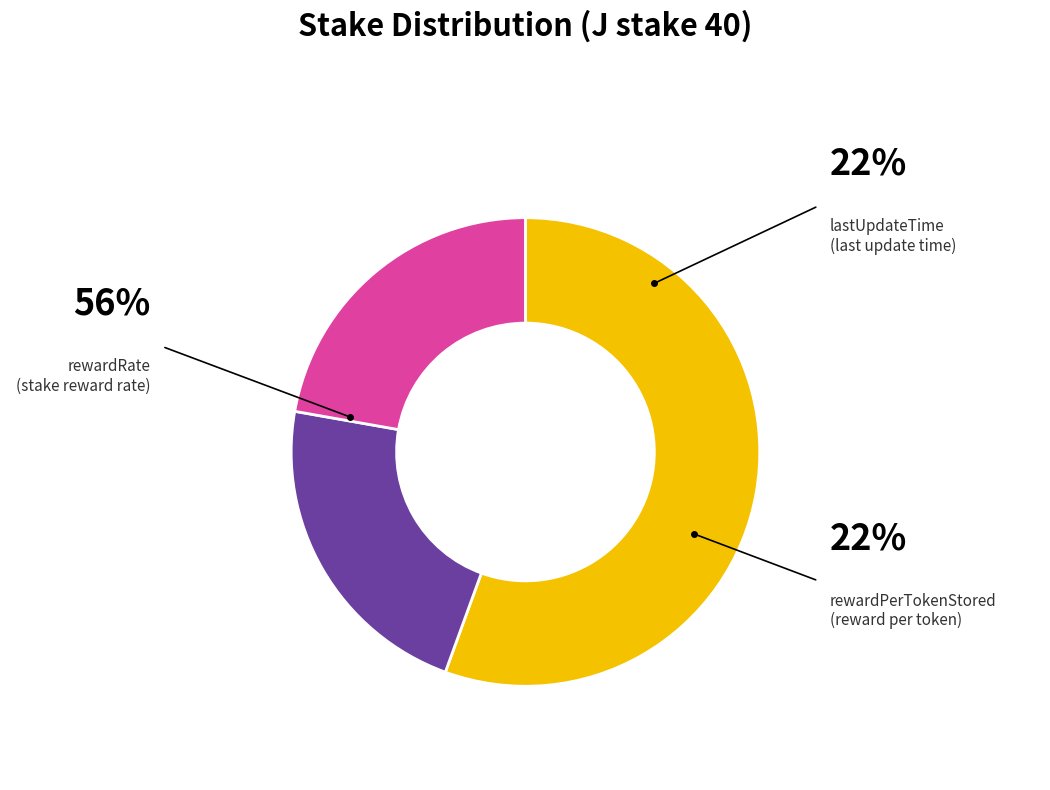

Is there any slice that represents more than half of the pie?

Yes